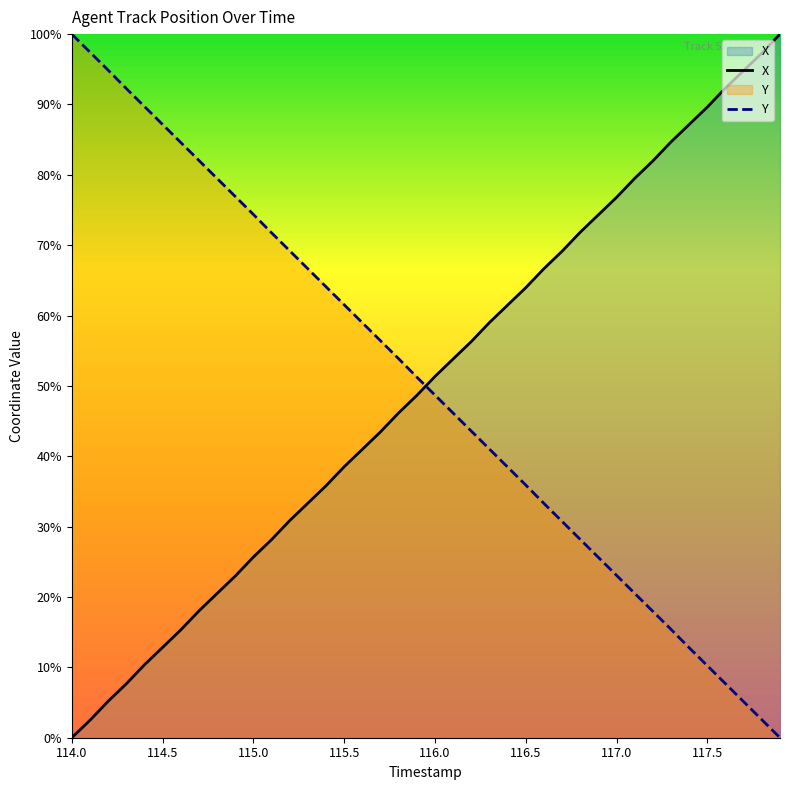

How many lines are shown in the chart?

2